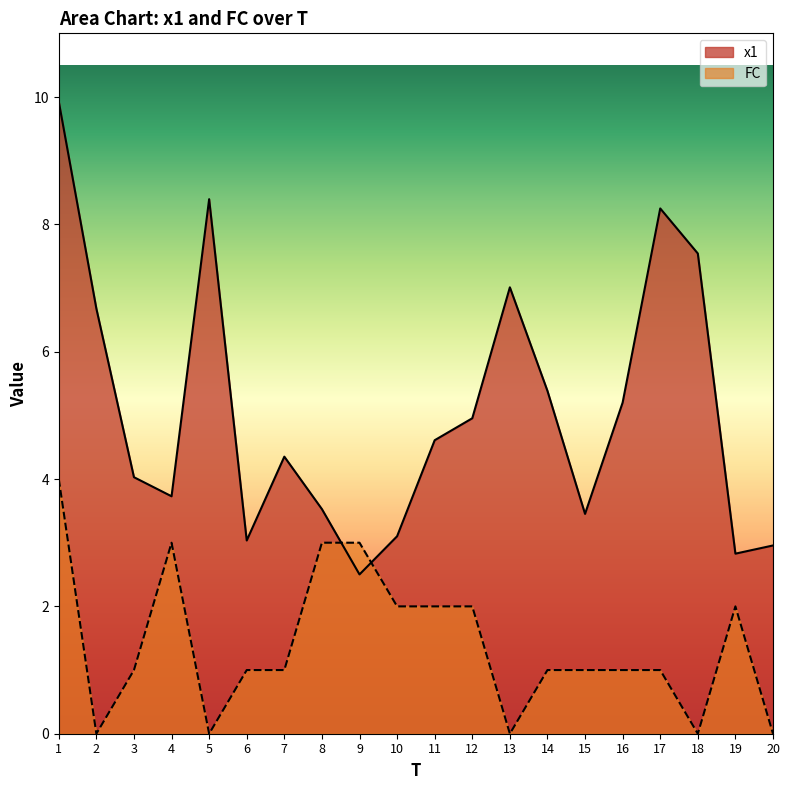

What value does the x1 series have at 1?

9.9